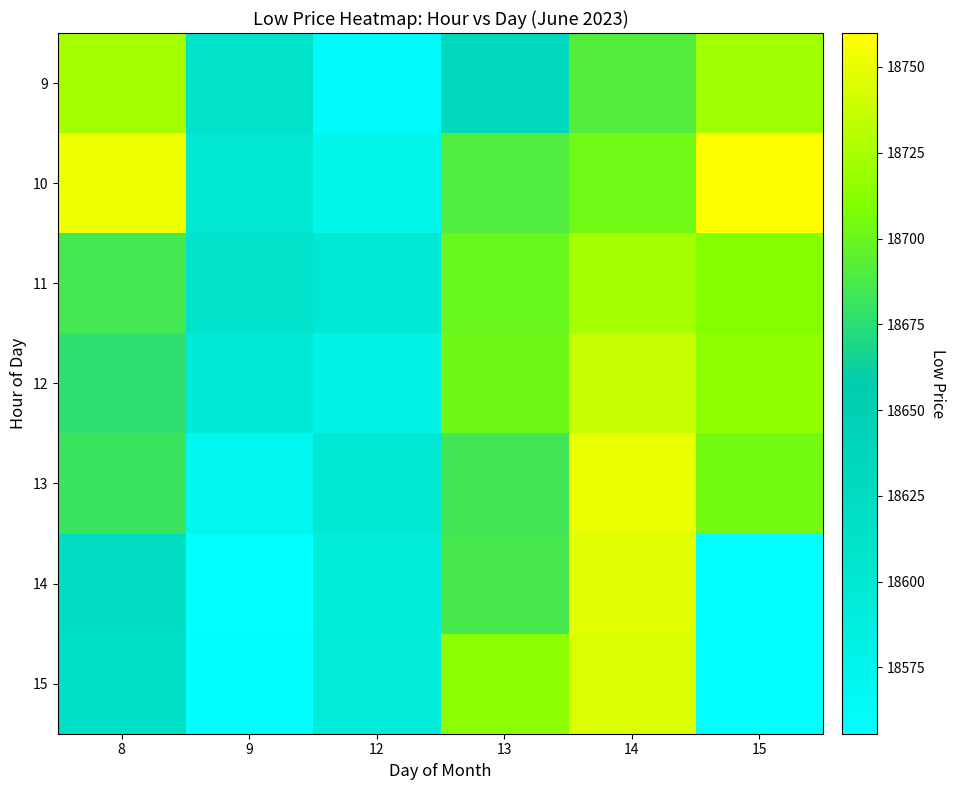

List the series in order of their peak value, lowest first.

11, 9, 12, 15, 14, 13, 10